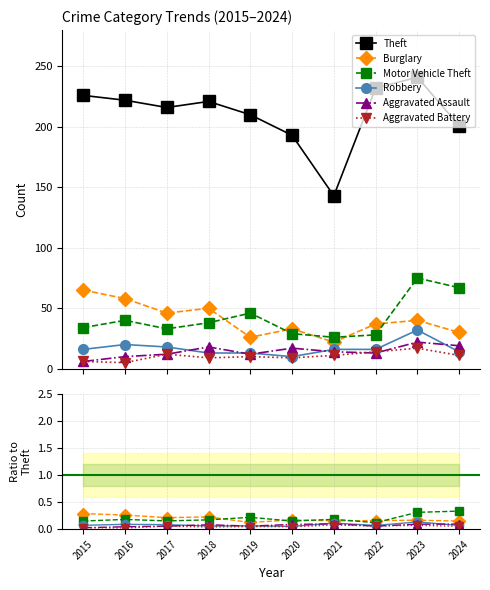

Is it true that Aggravated Assault equals 0.1 at 2023?

True